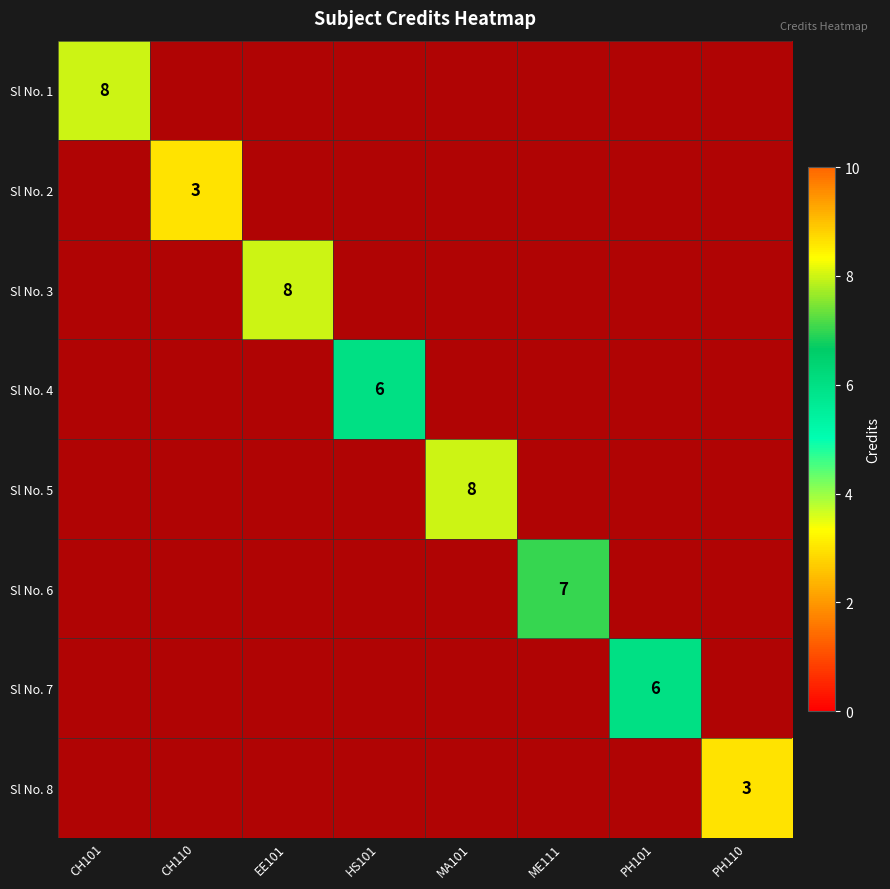

Where is Sl No. 3 nearest to the value 1?

CH101